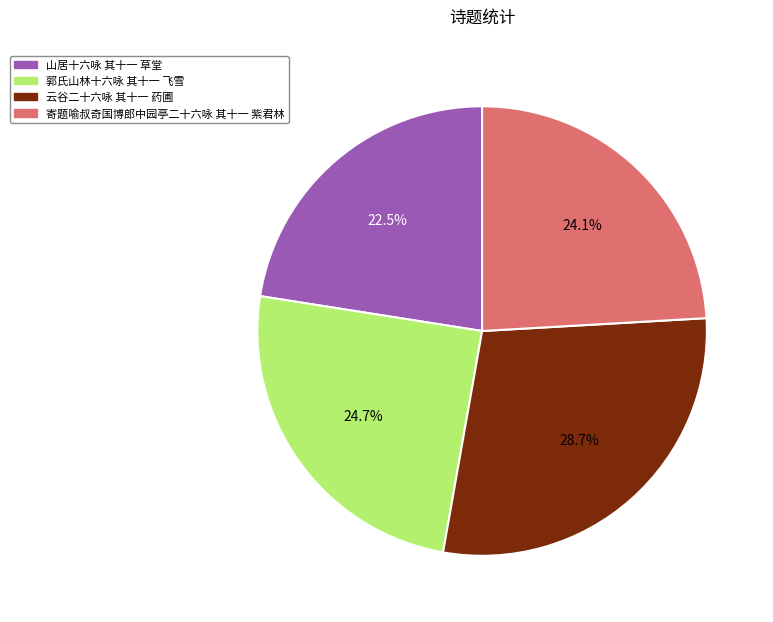

Do 寄题喻叔奇国博郎中园亭二十六咏 其十一 紫君林 and 山居十六咏 其十一 草堂 together represent more than half of the pie?

No